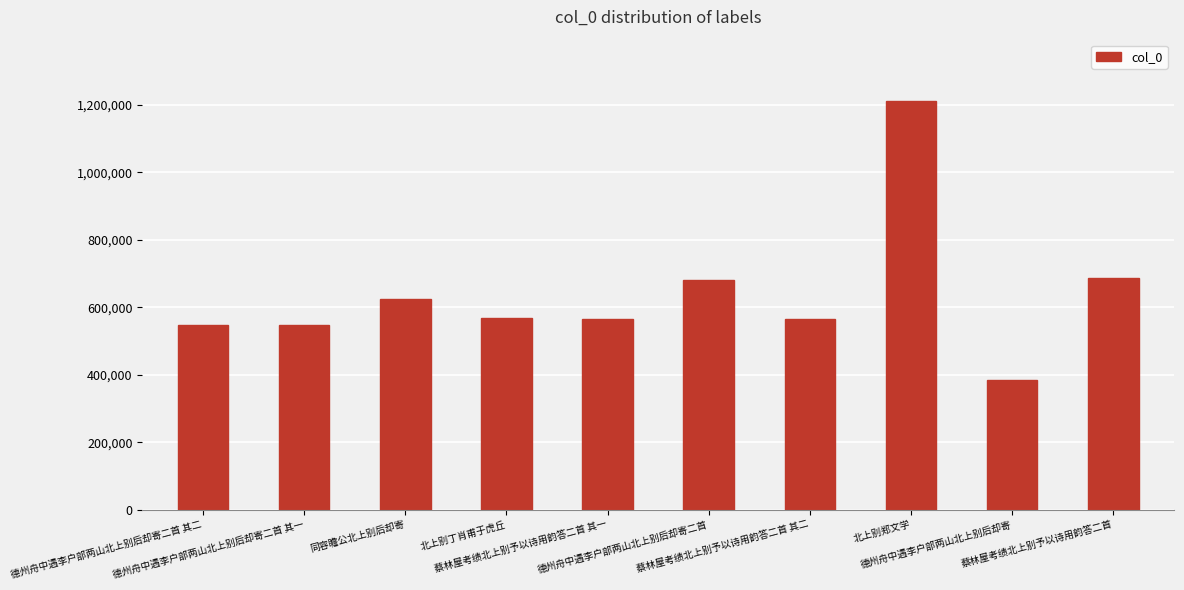

What is the value of the 6th bar from the left?

682139